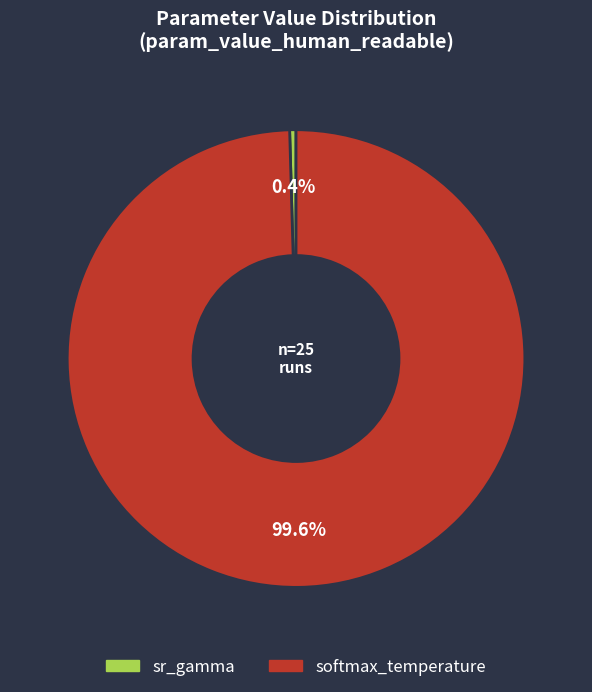

What portion of the pie excludes softmax_temperature?

0.4%